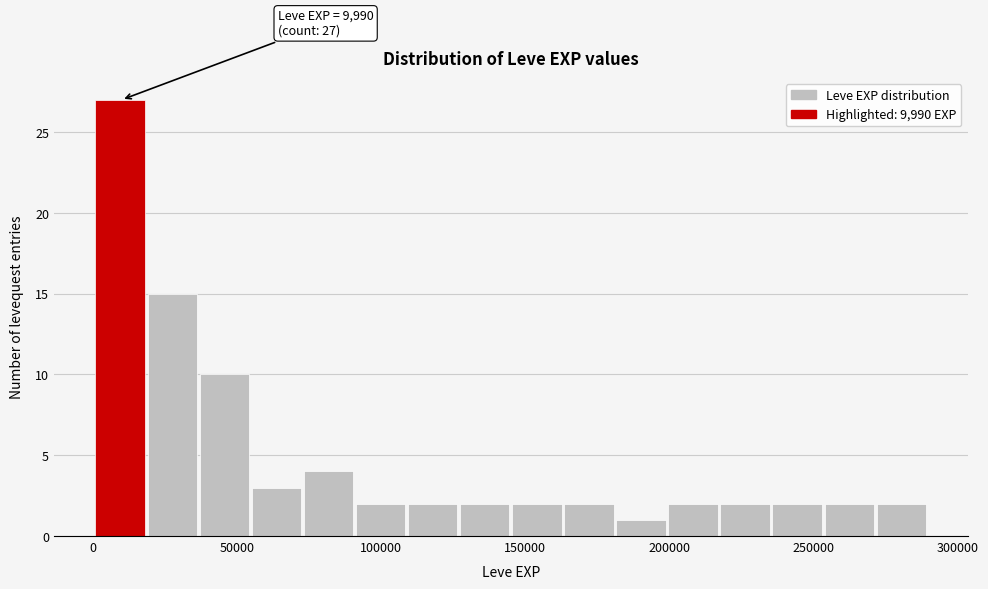

Read against the x-axis, roughly where is the centre of the tallest bar?

10000